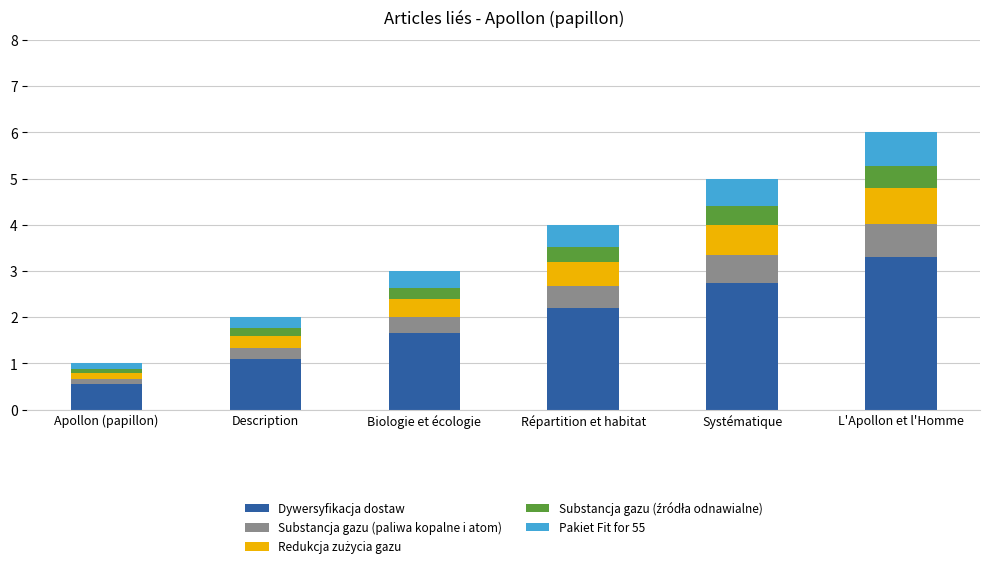

What is the average value of the Dywersyfikacja dostaw series?

1.9